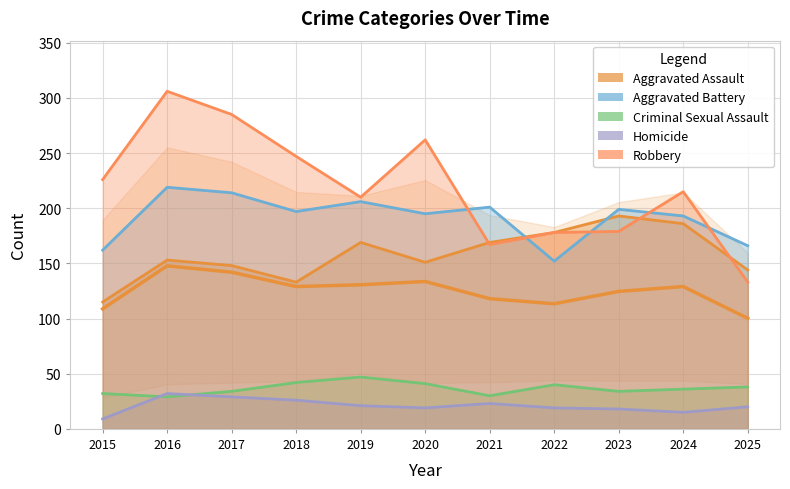

How many lines are shown in the chart?

5